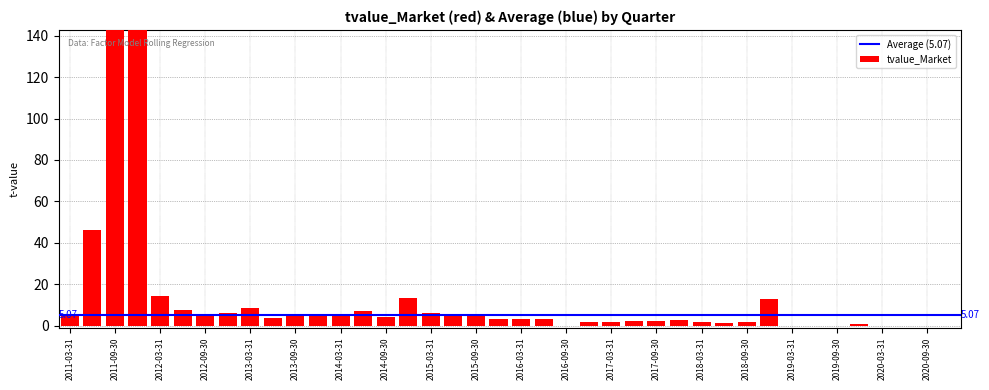

True or false: the data shows 1.5 at 2013-06-30.

False